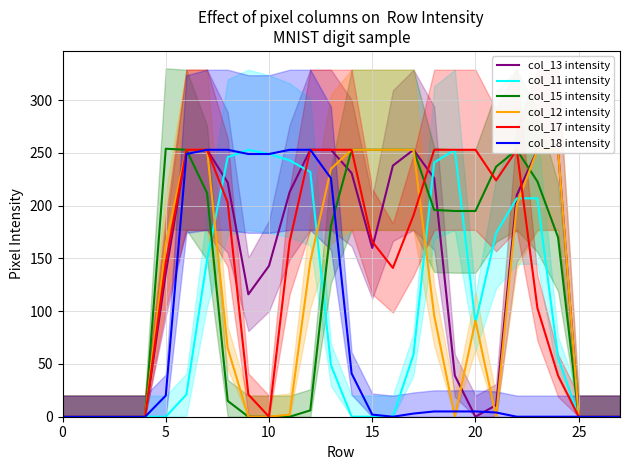

Between which two adjacent categories do col_15 intensity and col_11 intensity first intersect?

7 and 8